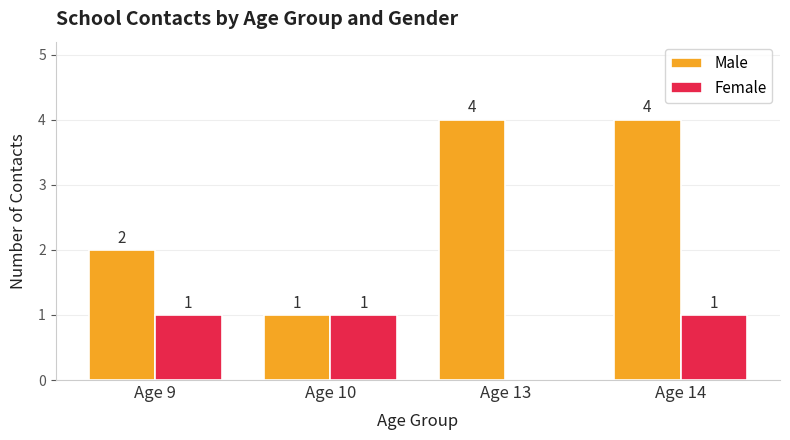

What is the highest value of the Male series?

4